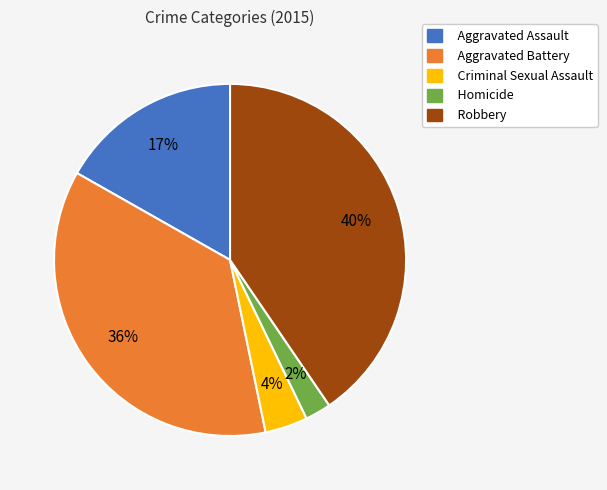

Is it true that Robbery is 47% of the pie?

False